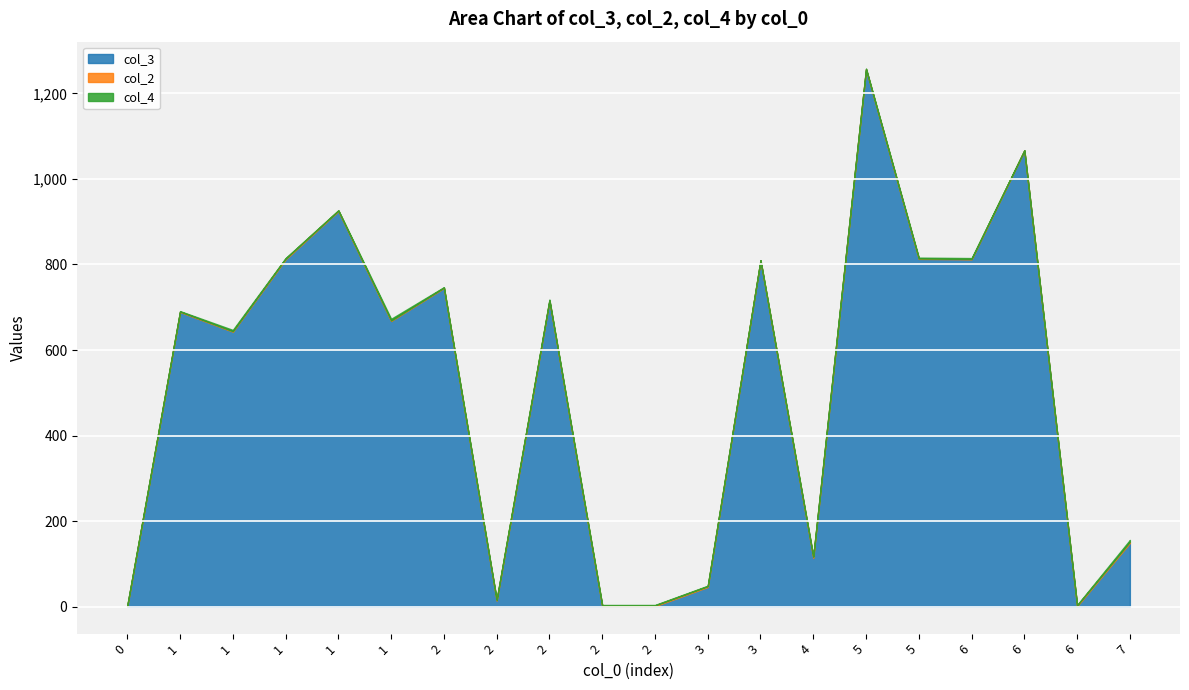

Between 6 and 2, which is larger?

6